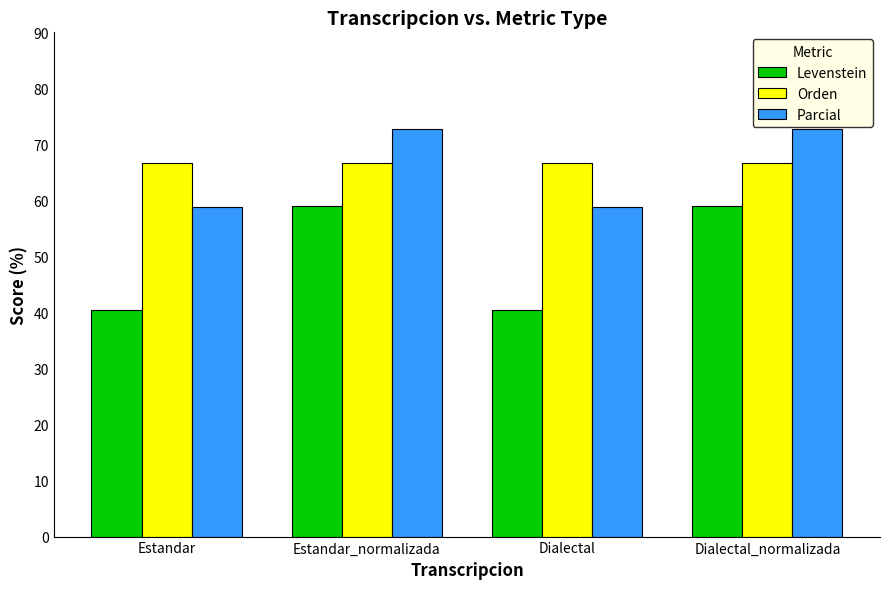

Is it true that Levenstein equals 18.1 at Dialectal_normalizada?

False